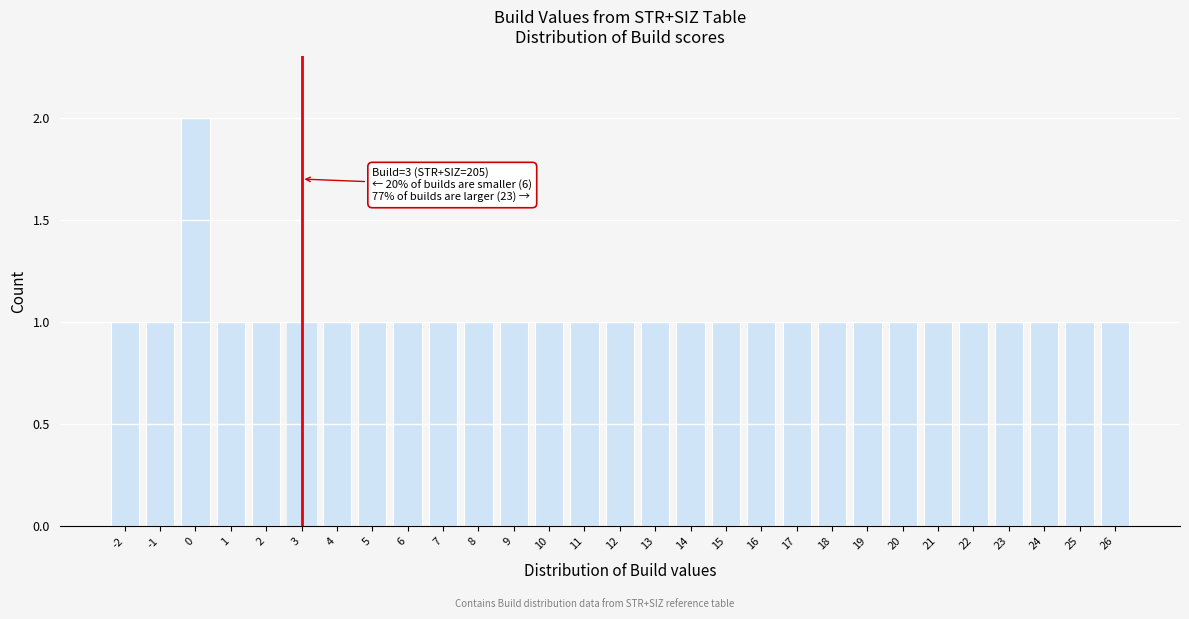

Reading left to right, transcribe all the data shown in this chart.

1	1	2	1	1	1	1	1	1	1	1	1	1	1	1	1	1	1	1	1	1	1	1	1	1	1	1	1	1